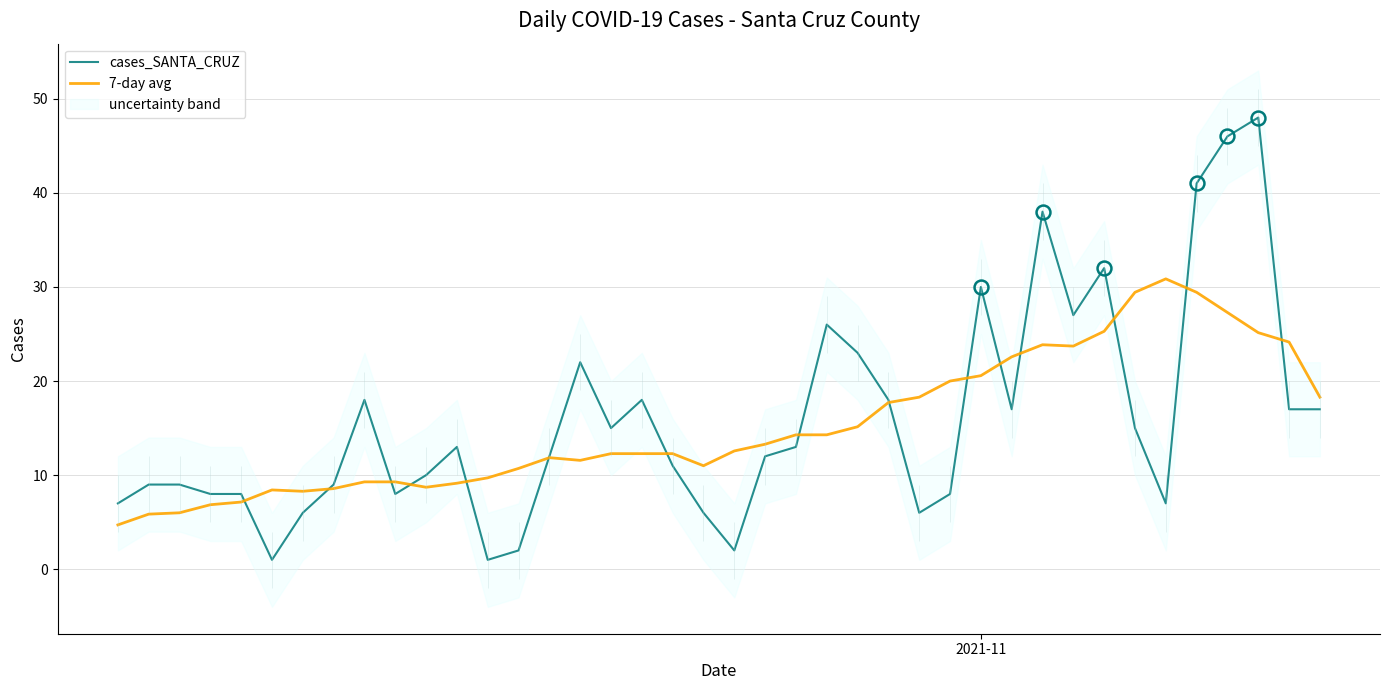

What is the lowest value of the 7-day avg series?

4.7